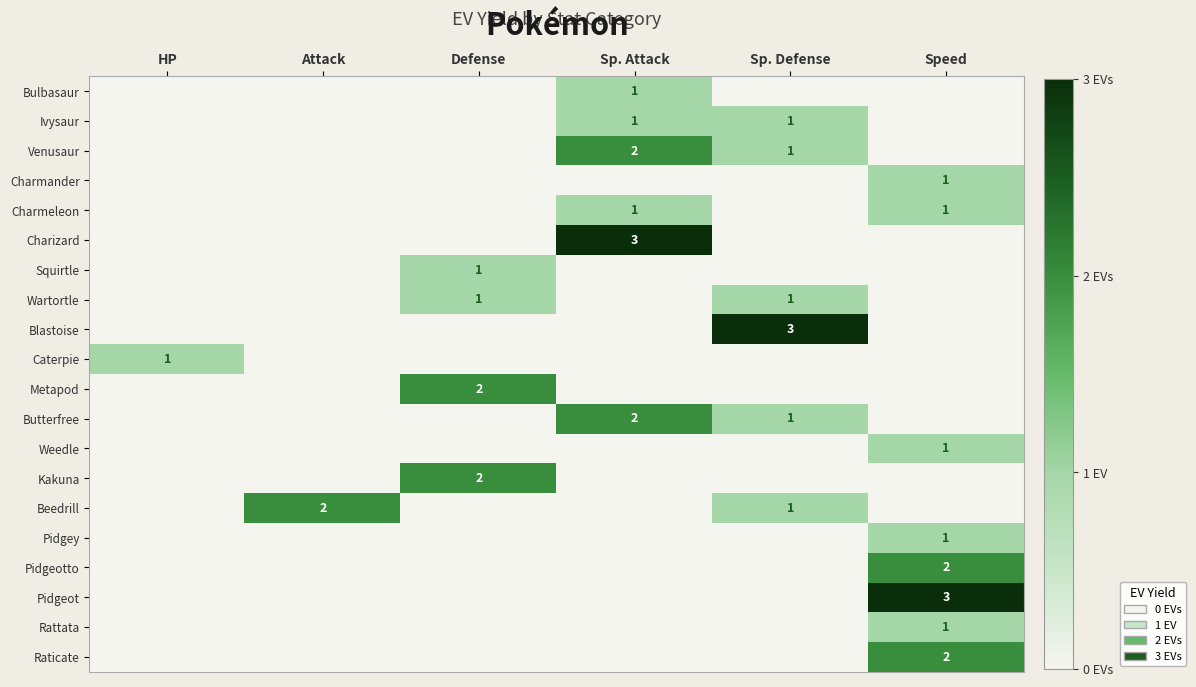

Which has a higher value, Speed or Attack?

Speed